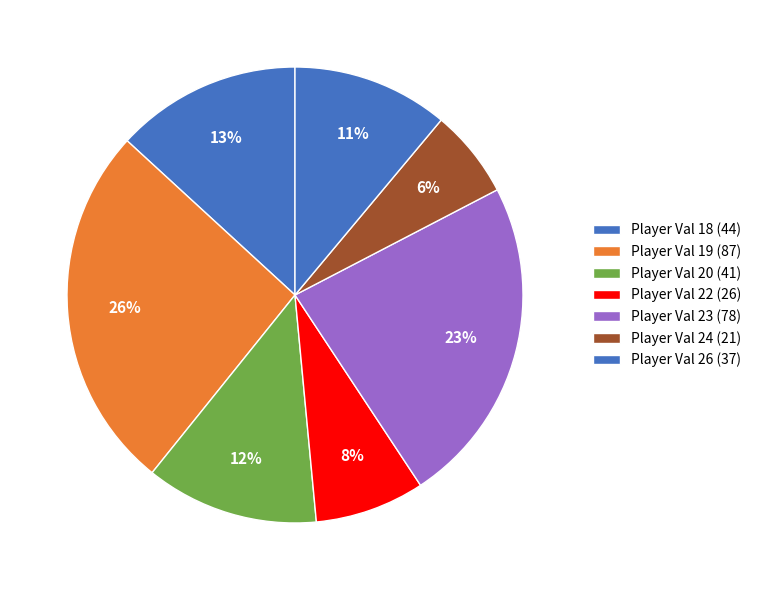

How many segments does this pie chart have?

7